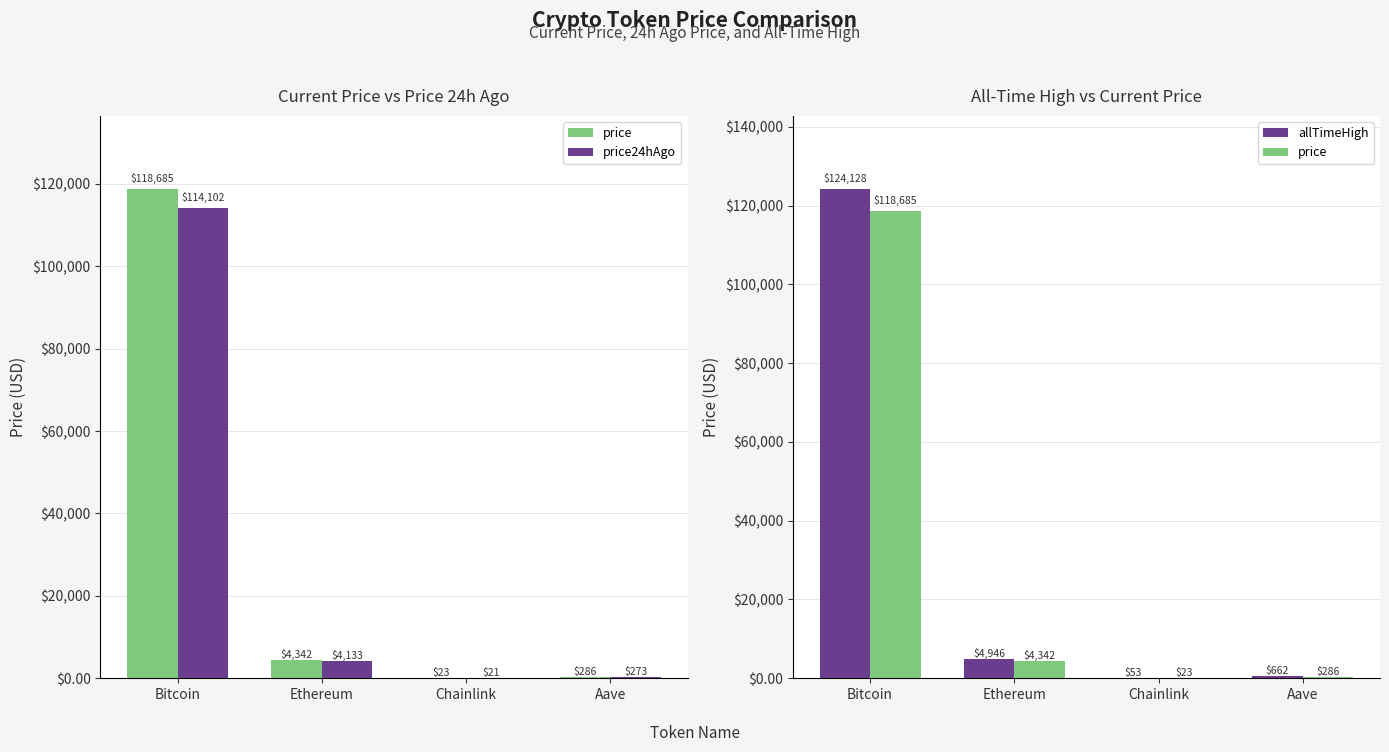

How many data points in price are less than 4341?

2